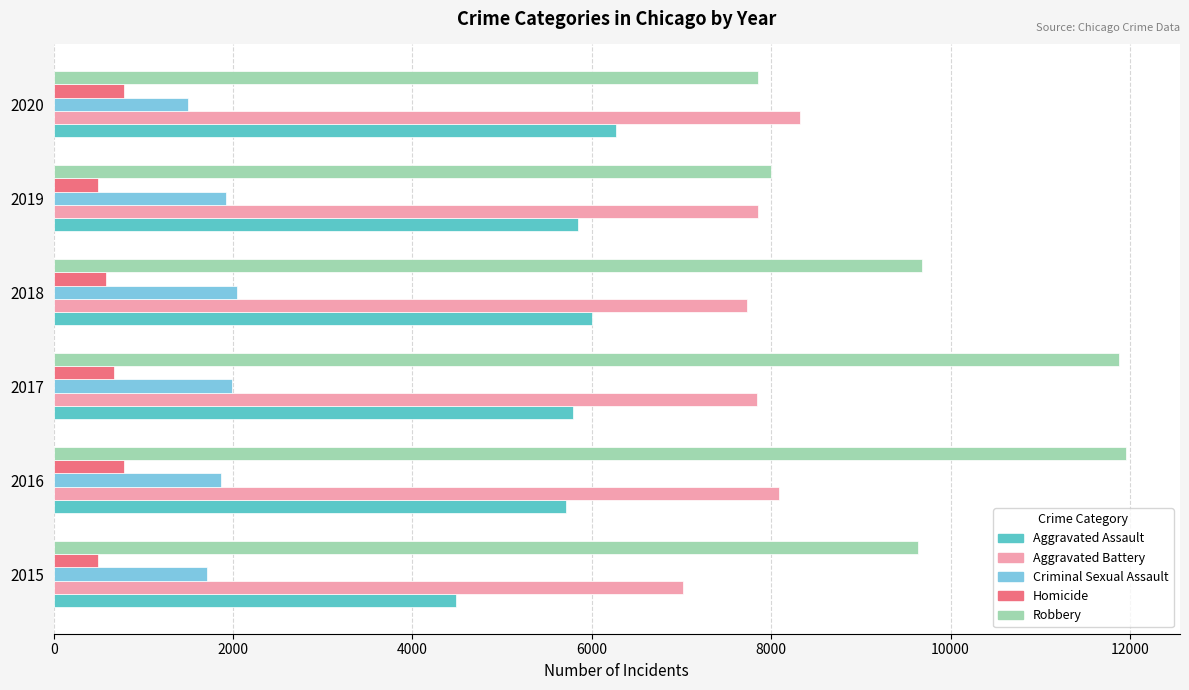

True or false: Robbery has a value of 11880 at 2017.

True